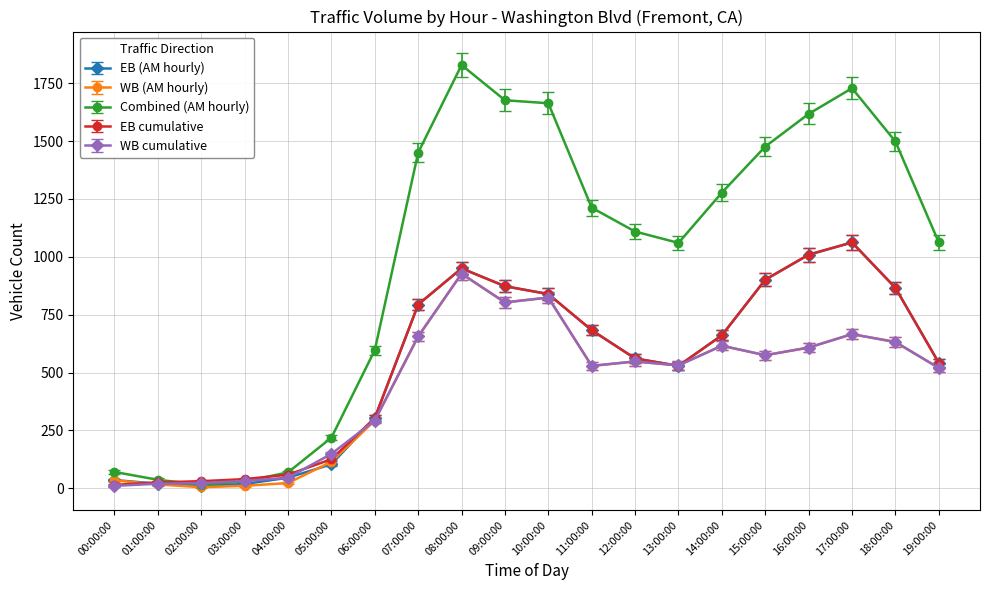

Is this an area chart (filled region under the line)?

No